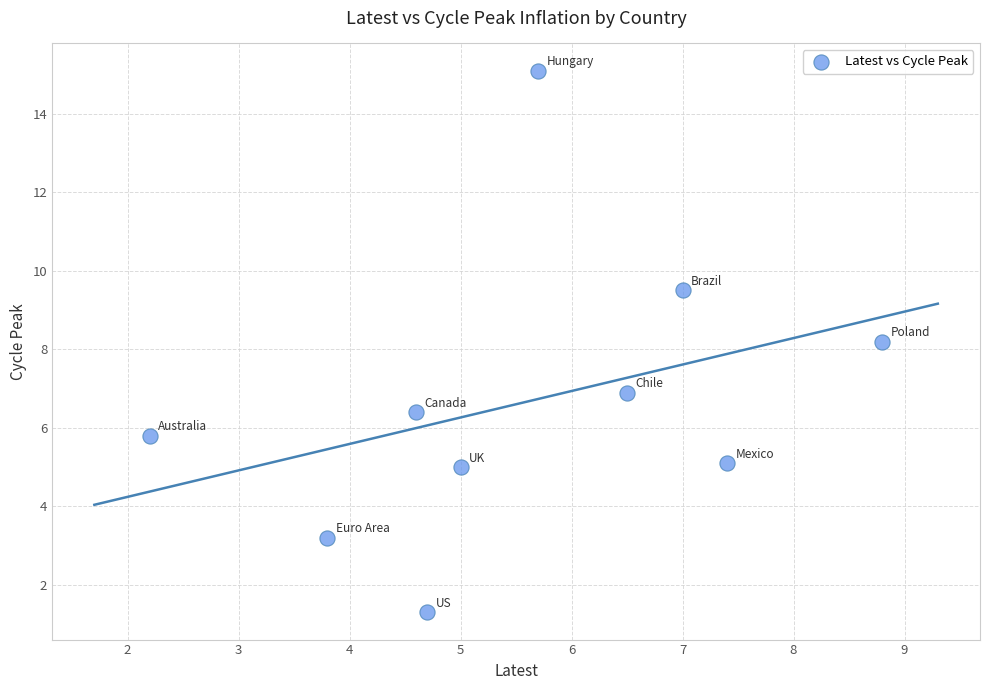

What is the average X value?

5.6